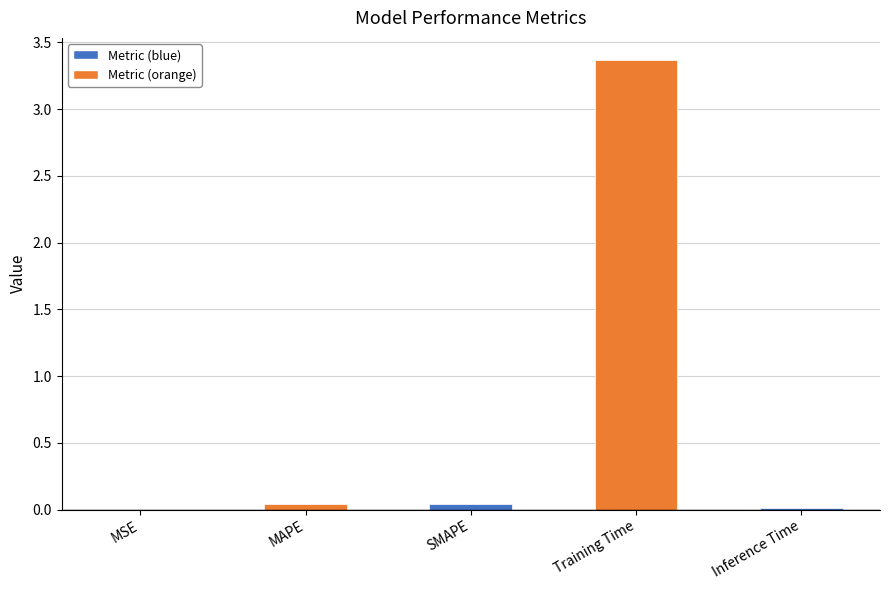

How many data points does each series have?

5